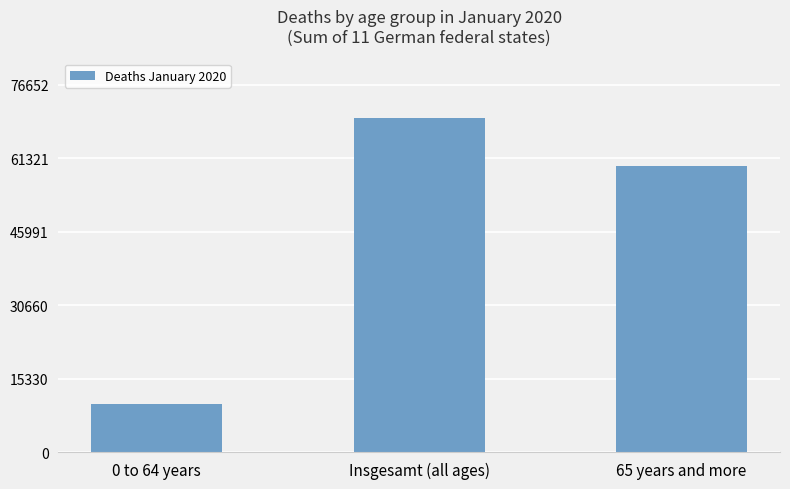

What is the greatest value displayed?

69684